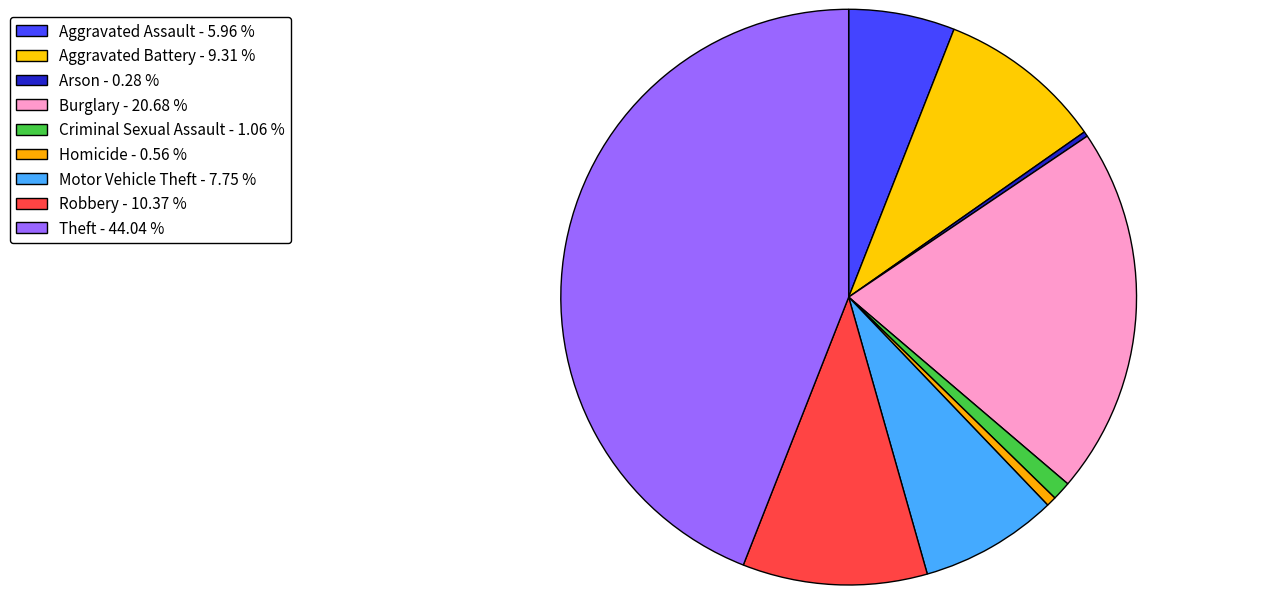

What is the ratio of the value at Theft to the value at Criminal Sexual Assault?

41.6